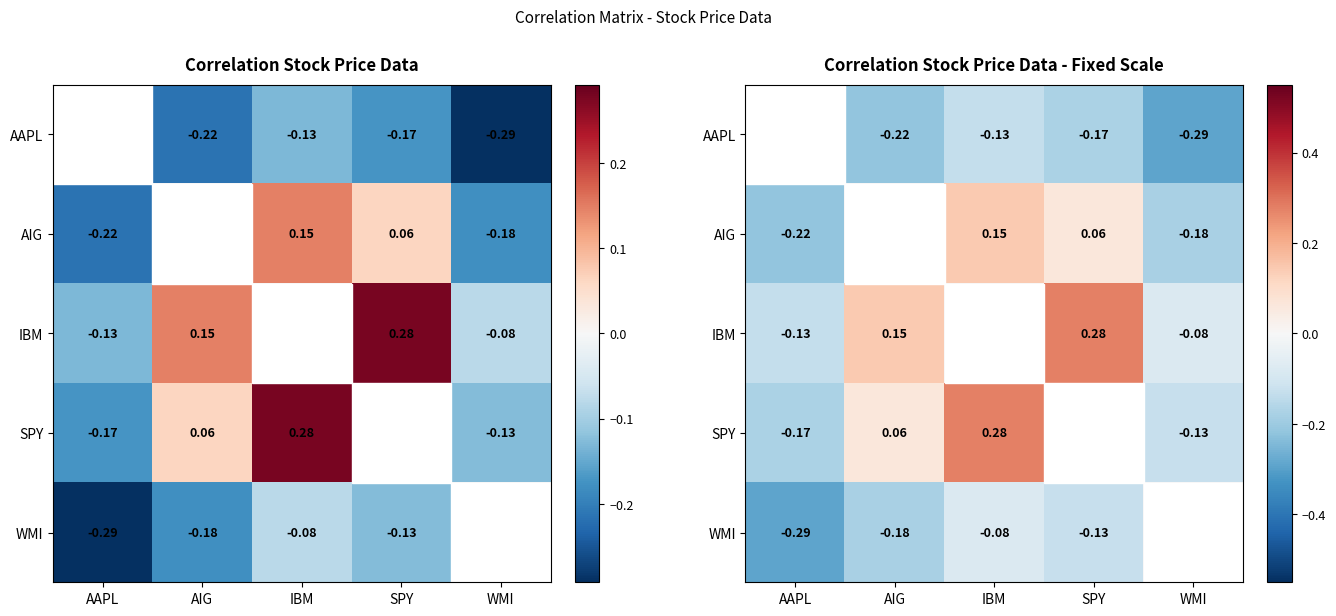

What is the difference between the WMI values at AAPL and SPY?

0.2